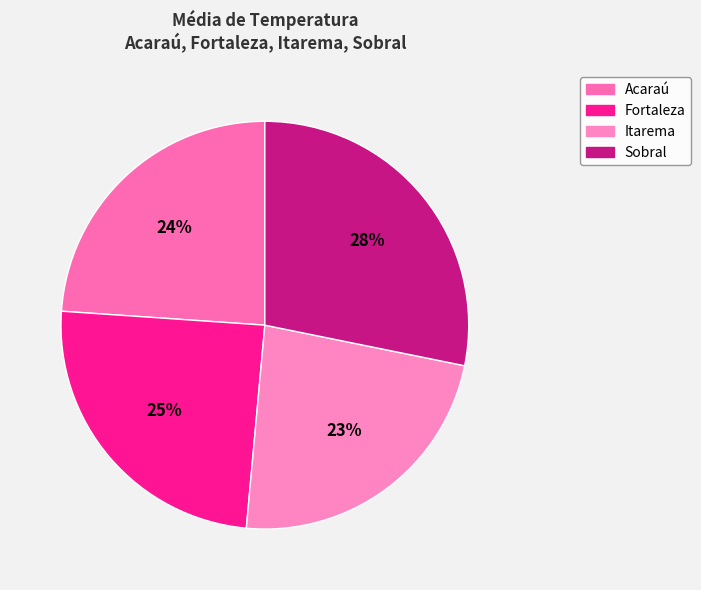

What is the smallest slice in the pie chart?

Itarema